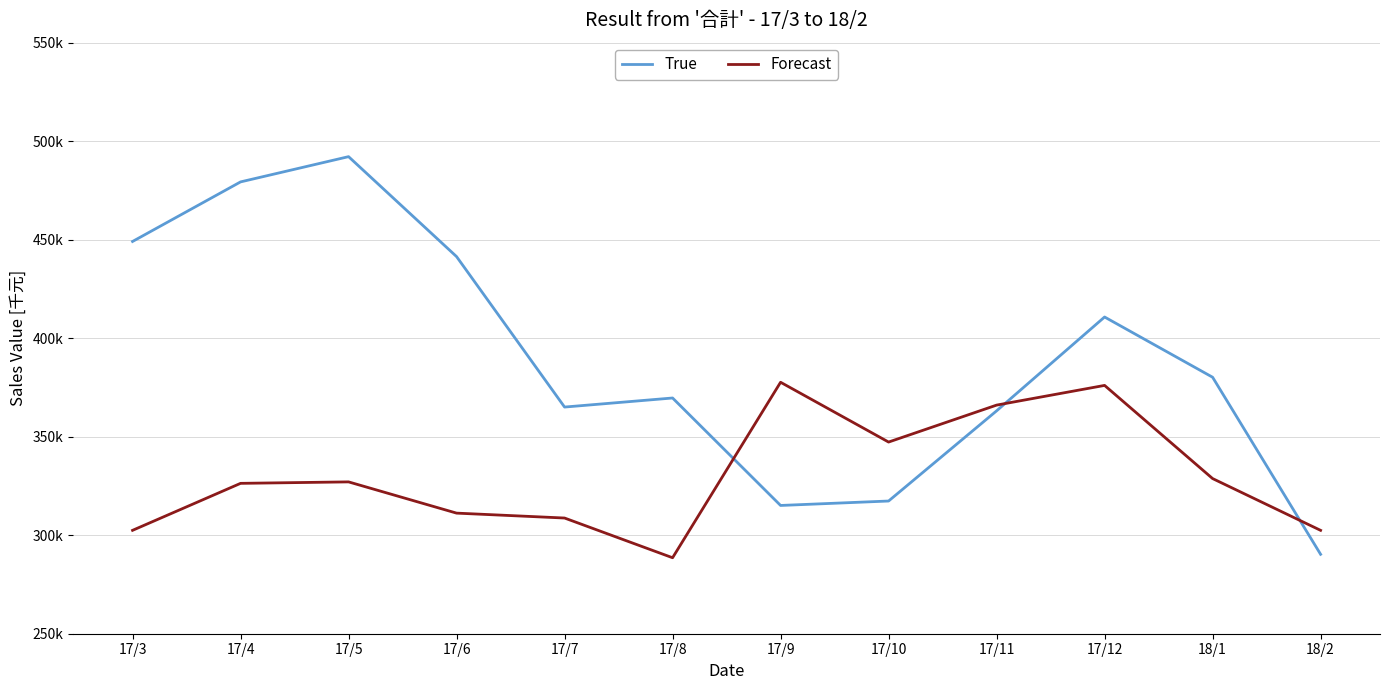

At how many categories does at least one series exceed 478505?

2